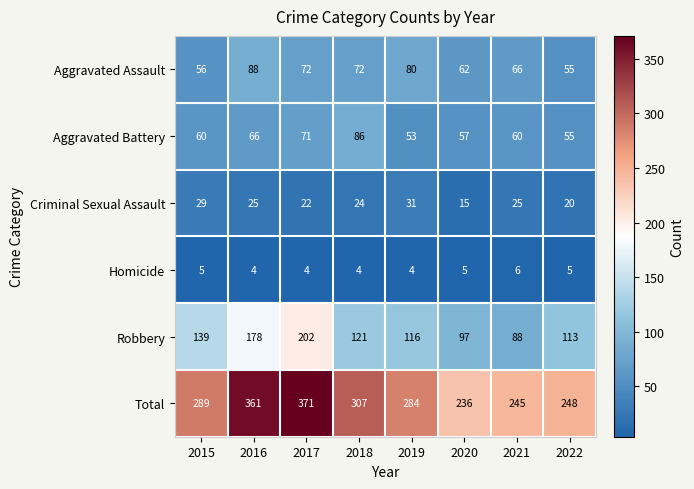

How many data points in Homicide are less than 5?

4